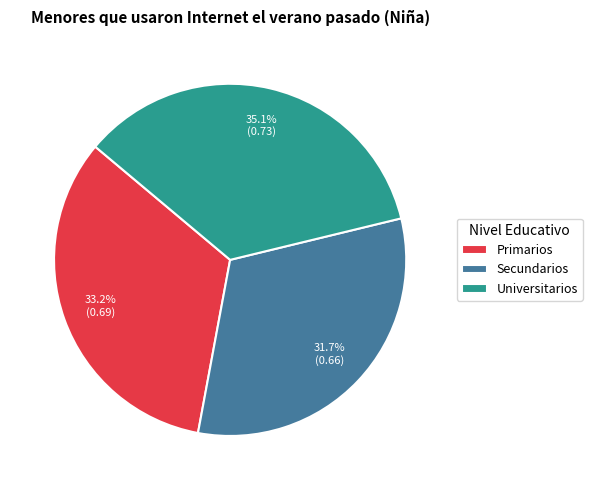

How many slices are in this pie chart?

3